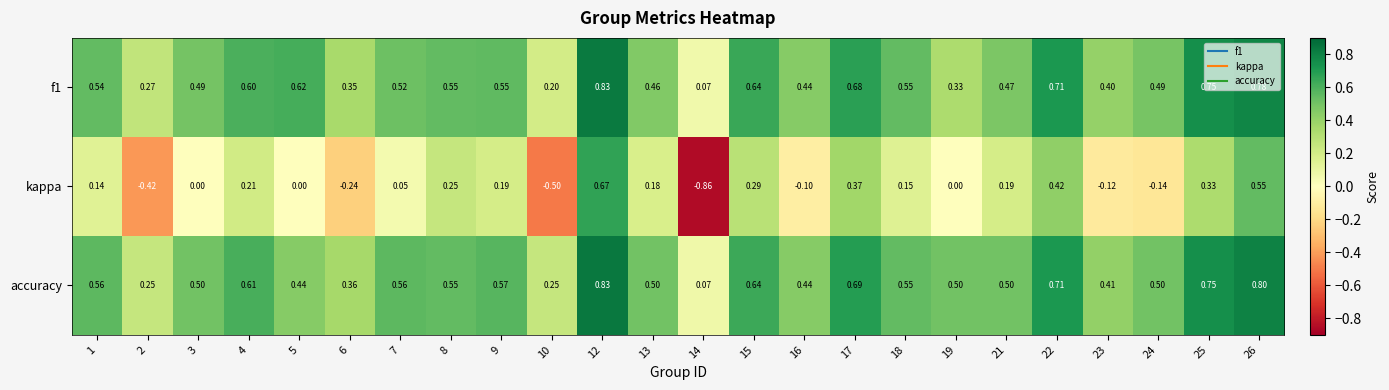

Which series has the largest total across all categories?

accuracy